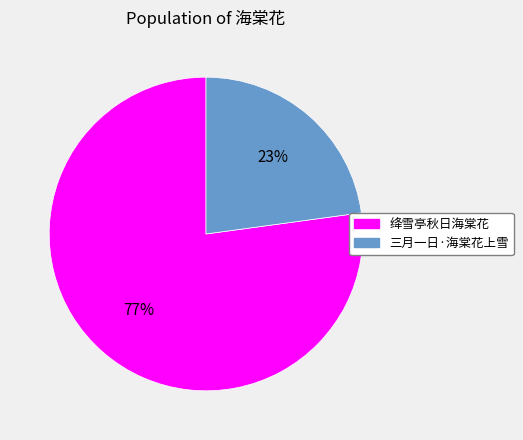

How many segments does this pie chart have?

2